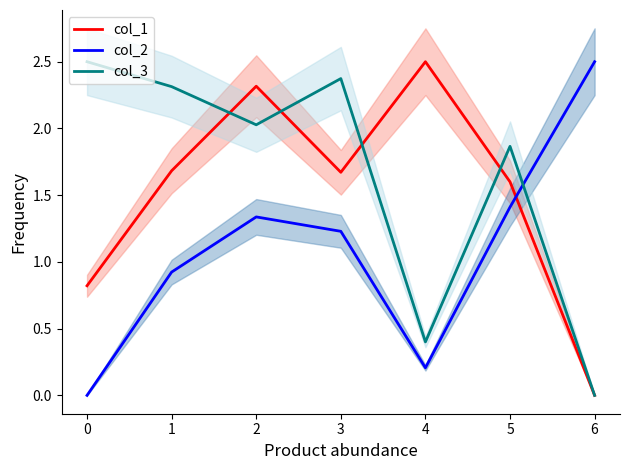

Is the value of col_3 at 4 greater than the value of col_2 at 5?

No